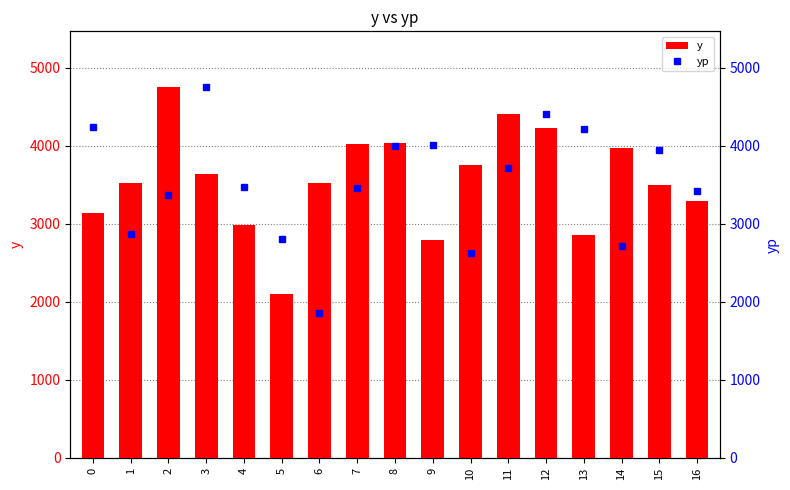

The value of y at 9 is 2790.0. True or false?

True